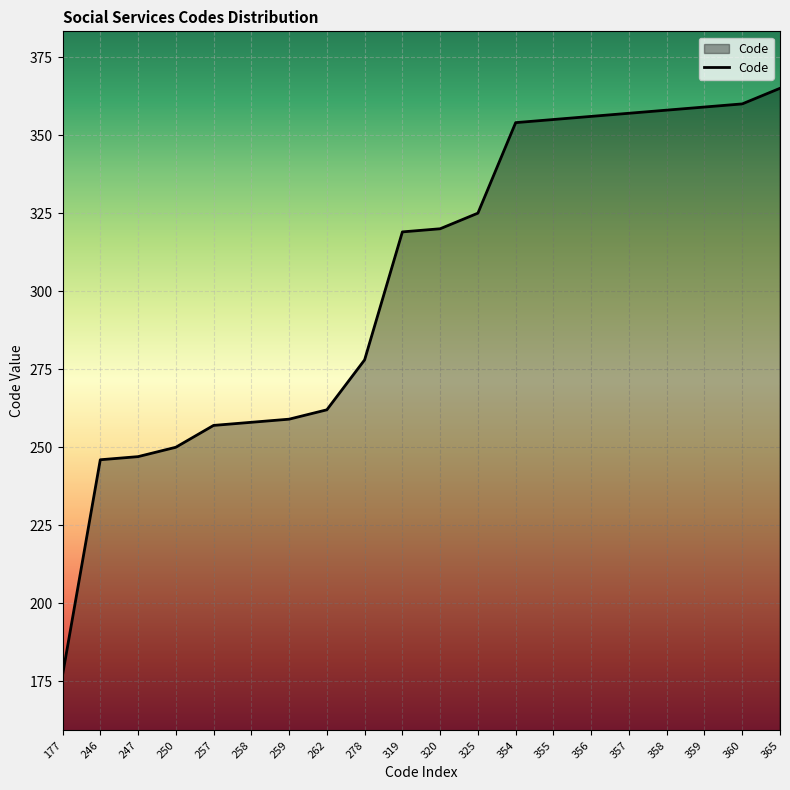

At which category does the chart reach its minimum across all series?

177